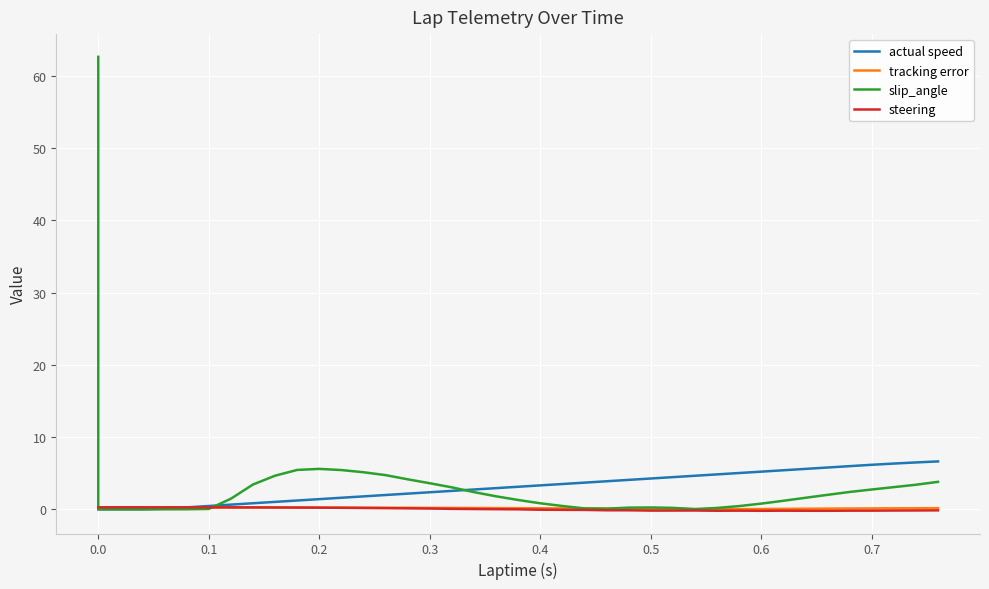

True or false: slip_angle and actual speed intersect in this chart.

True